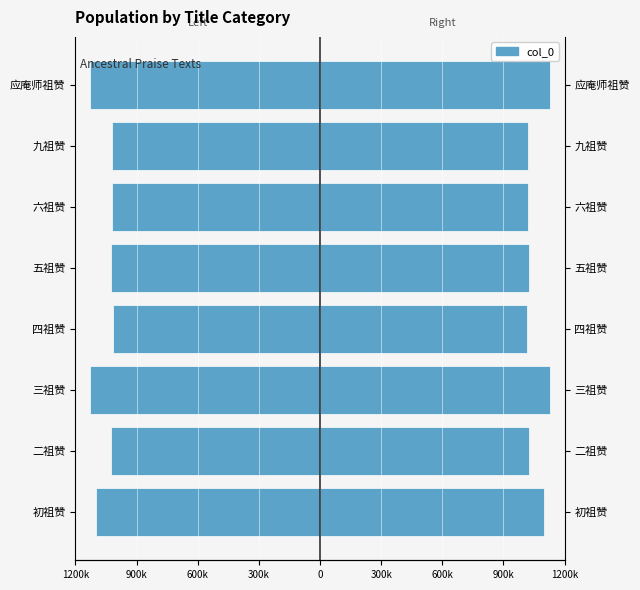

At how many categories does at least one series exceed 758692?

8